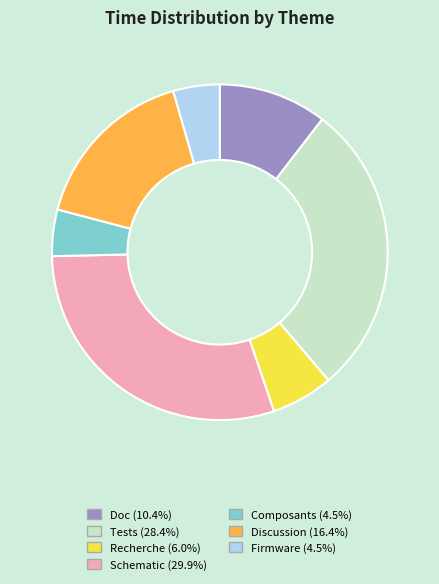

Is Composants the majority of the pie?

No